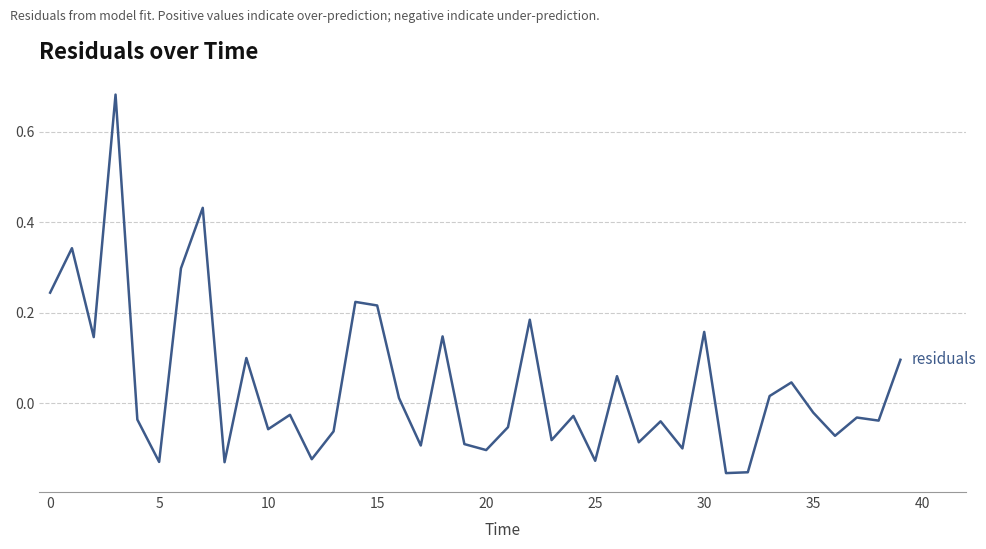

What is the difference between the maximum and minimum values?

0.8